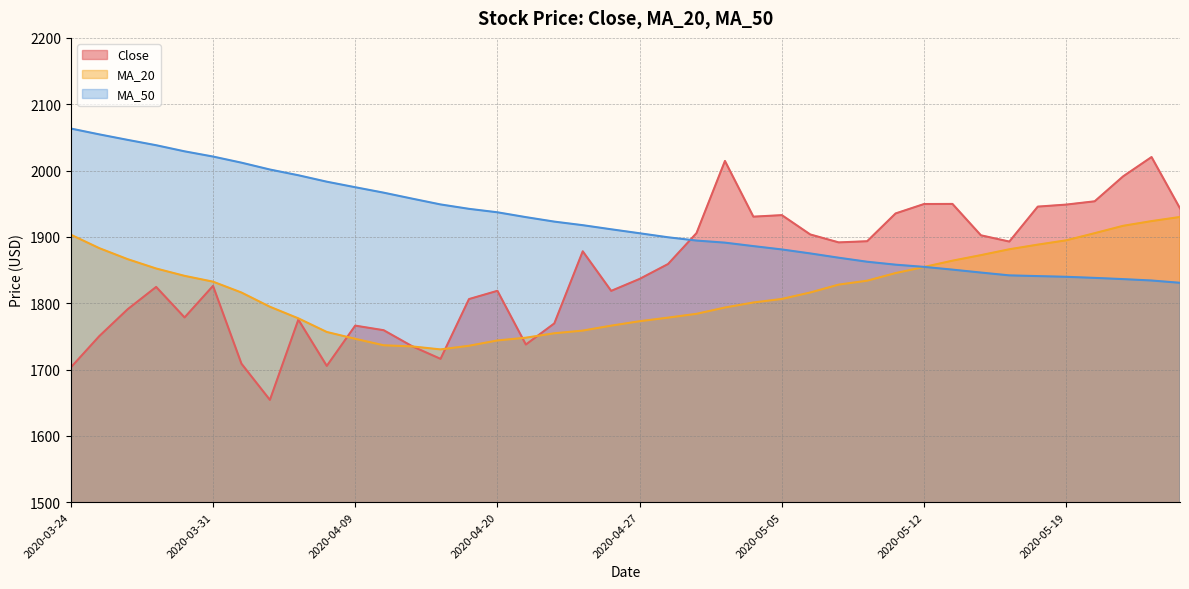

What is the average value of the Close series?

1848.1